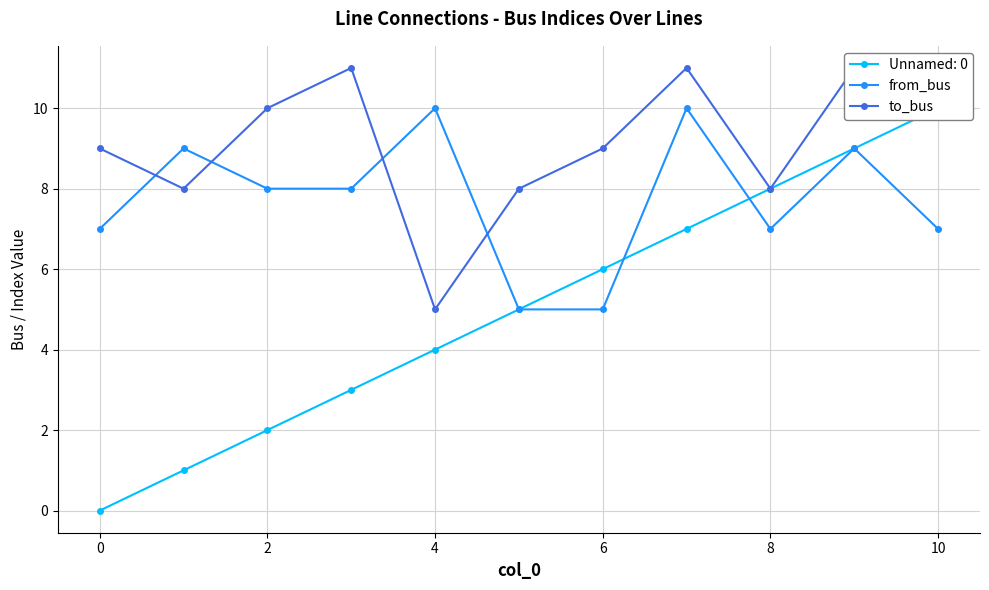

Which series has the widest spread of values?

to_bus